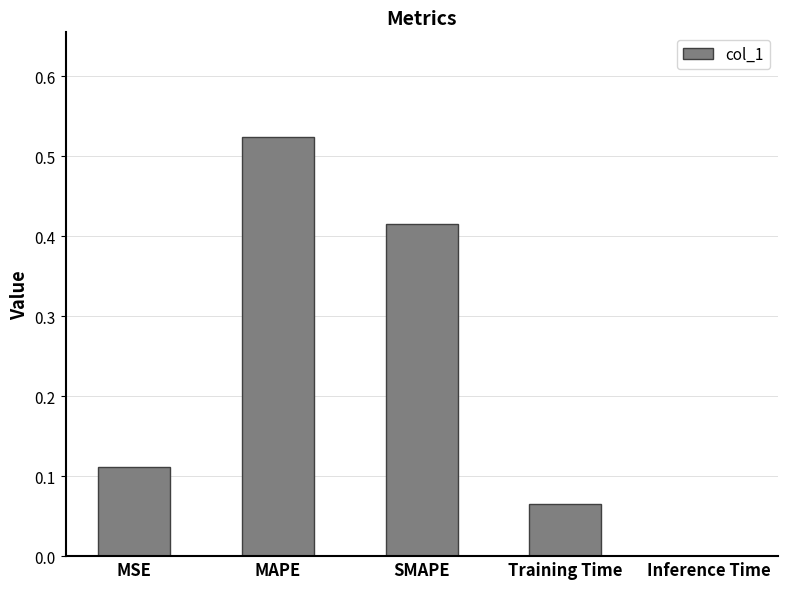

The value at MAPE is 0.7. True or false?

False